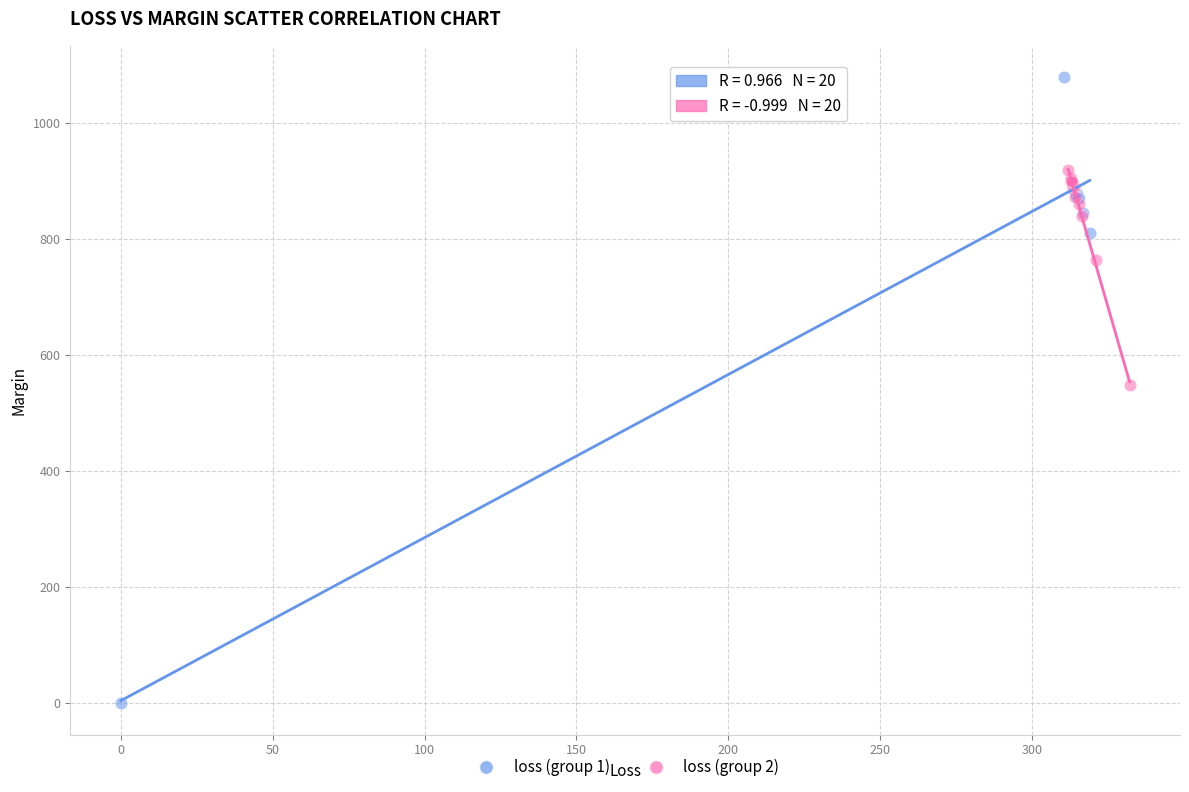

Which series contains the highest Y value?

loss (group 1)